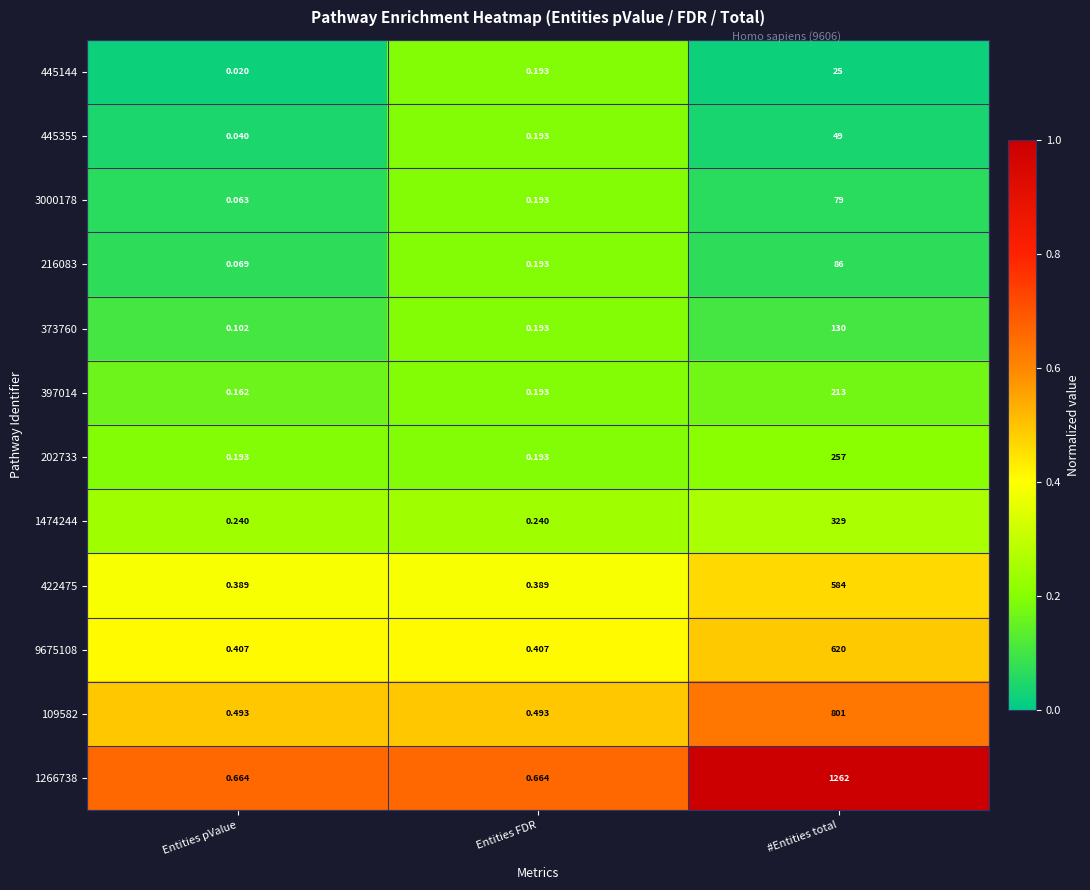

Which category has the lowest value across all series?

Entities pValue